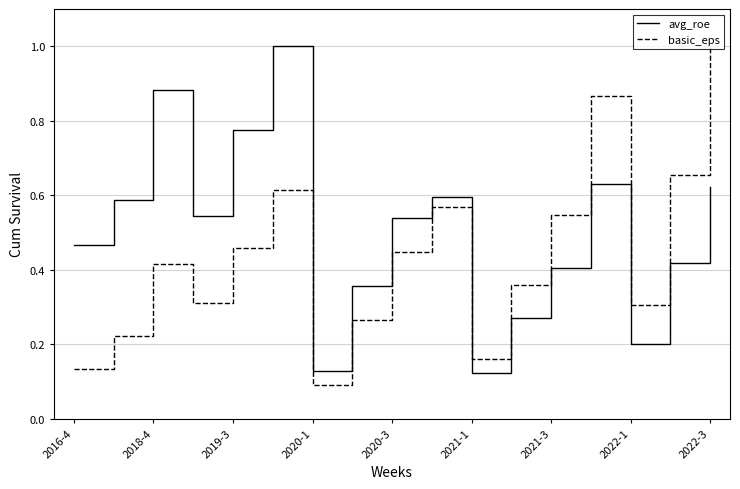

Which series has the largest total across all categories?

avg_roe